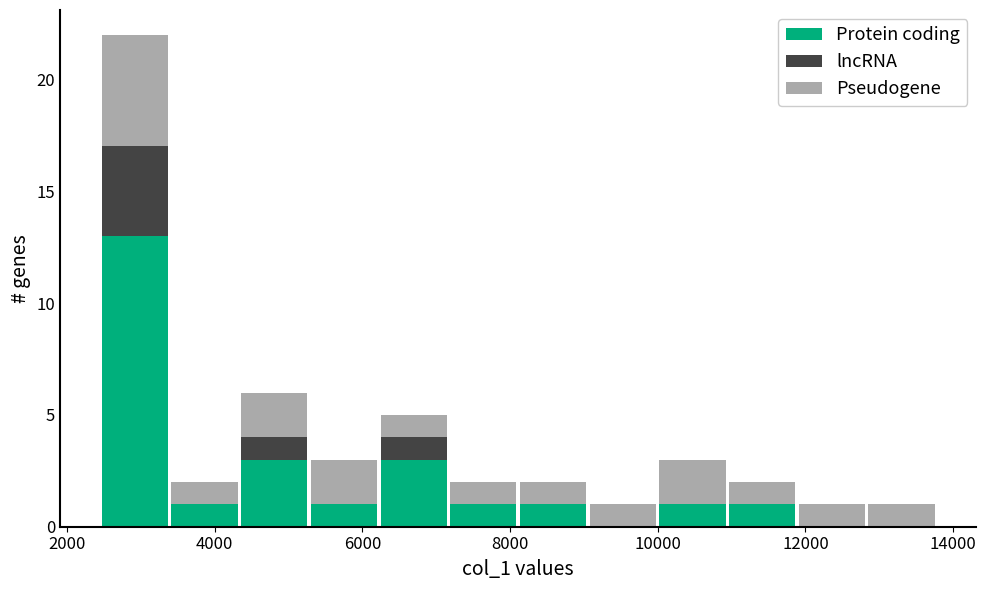

Reading left to right, transcribe this chart: for each stacked bar, give the range it covers on the x-axis and its total height. Neither the bar edges nor the heights are printed on the chart, so give them approximately, as read against the axes.

2400 to 3400: 22
3400 to 4400: 2
4400 to 5200: 6
5200 to 6200: 3
6200 to 7200: 5
7200 to 8200: 2
8200 to 9000: 2
9000 to 10000: 1
10000 to 11000: 3
11000 to 11800: 2
11800 to 12800: 1
12800 to 13800: 1